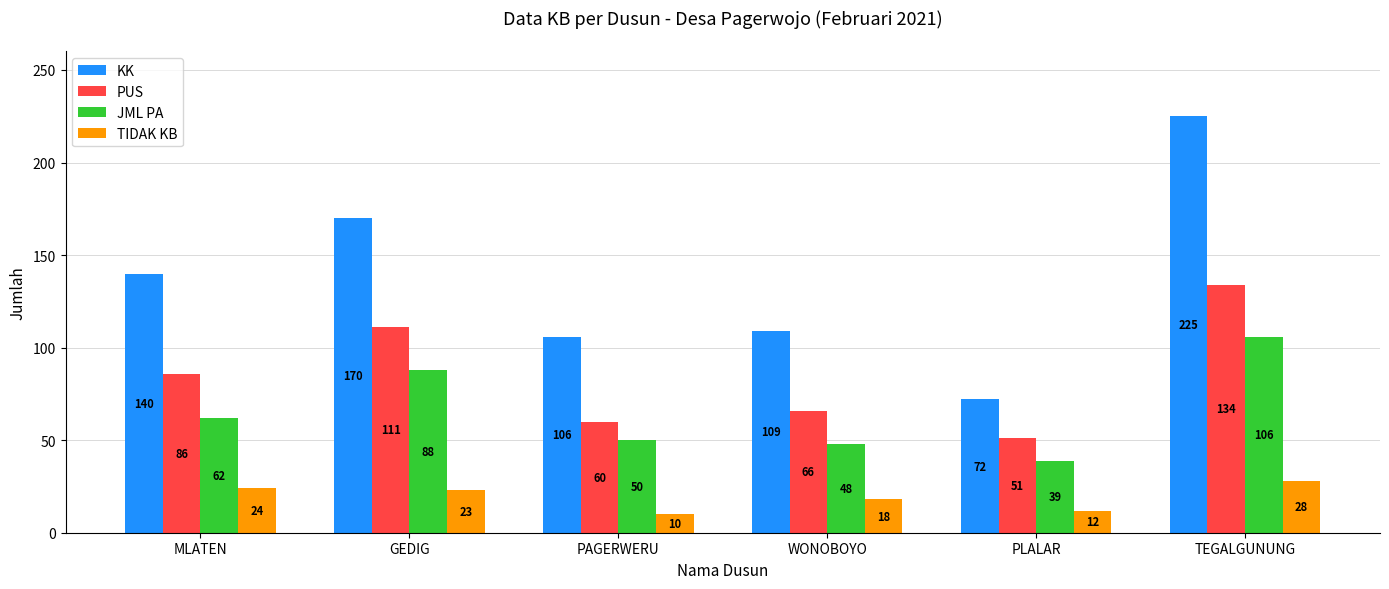

How many categories are shown in the chart?

6